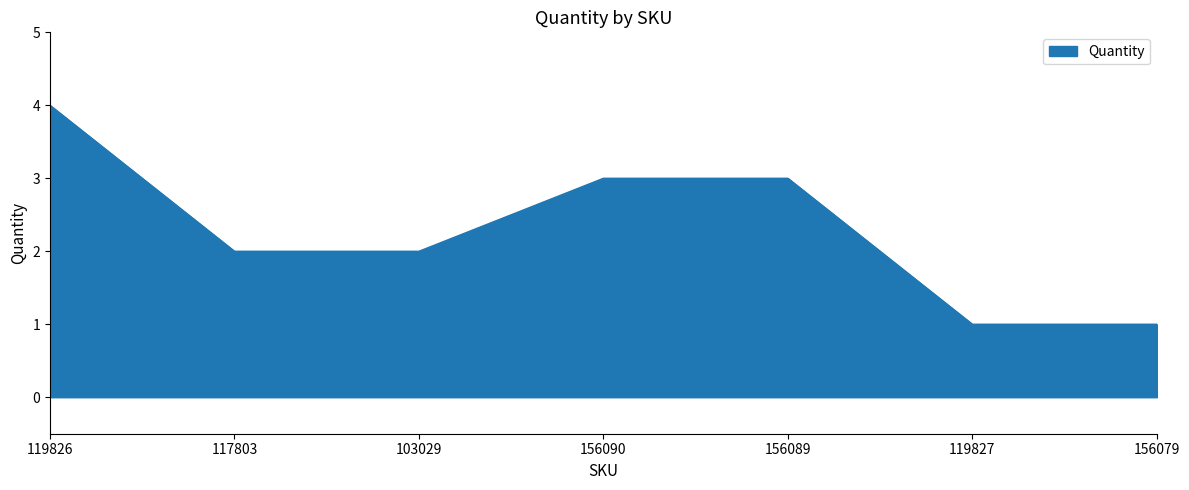

What position from the left is 156089?

5